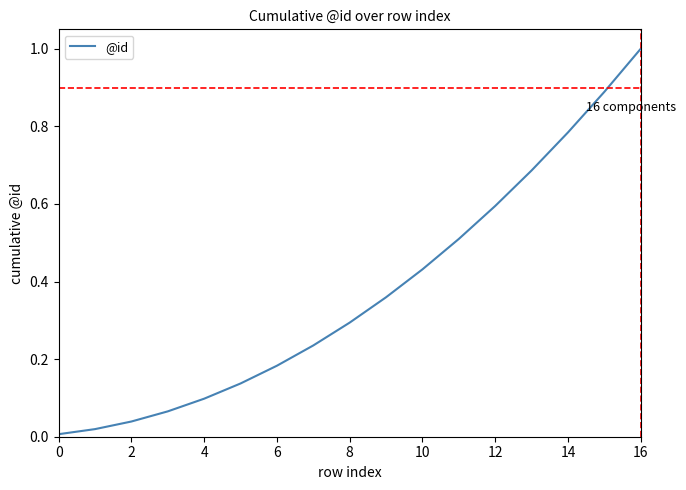

What is the difference between the maximum and minimum values?

1.0